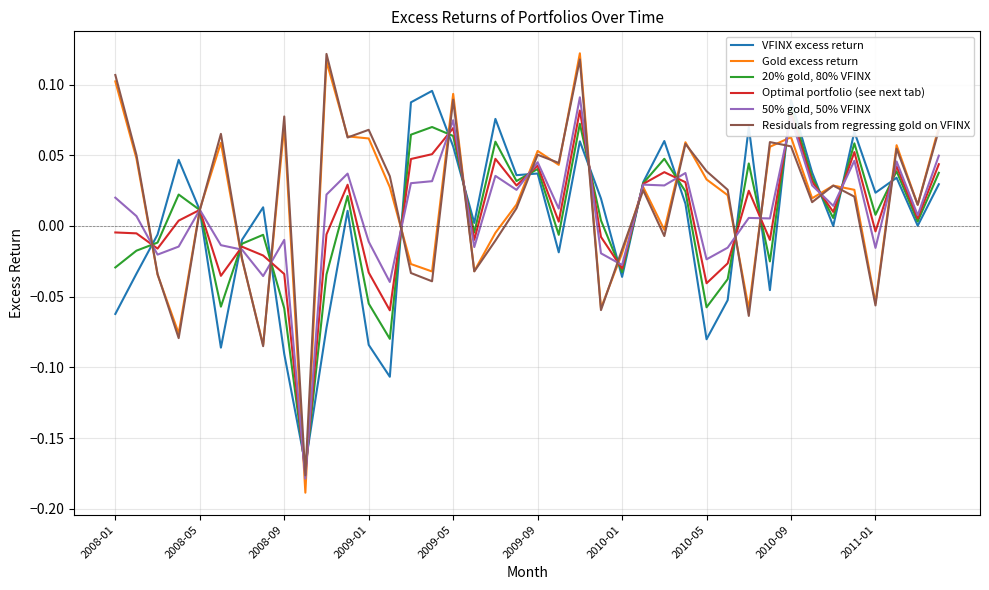

How many times do Gold excess return and Optimal portfolio (see next tab) cross each other?

20